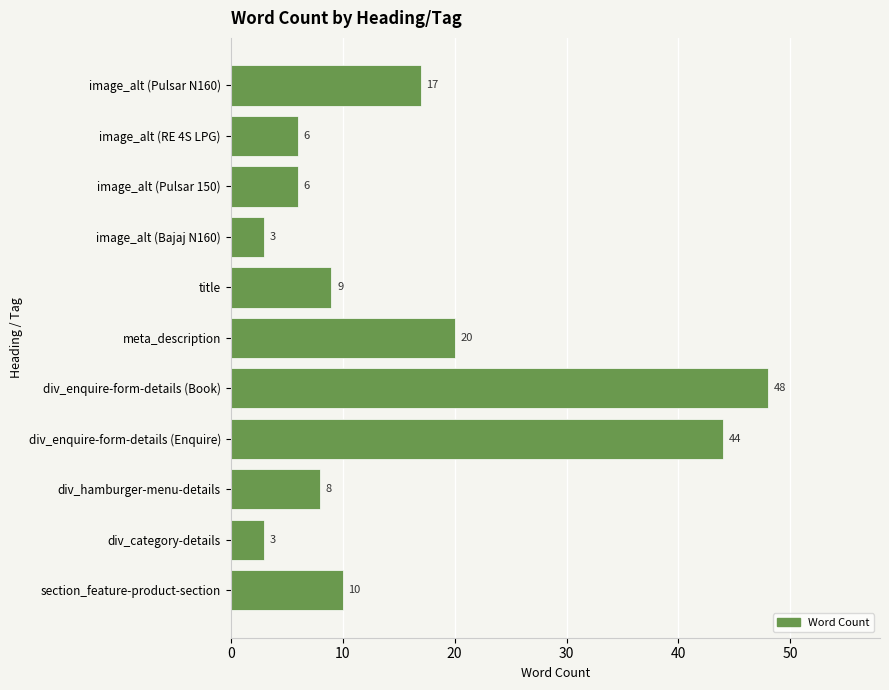

Approximately how many times larger is the value at title compared to image_alt (Bajaj N160)?

3.0